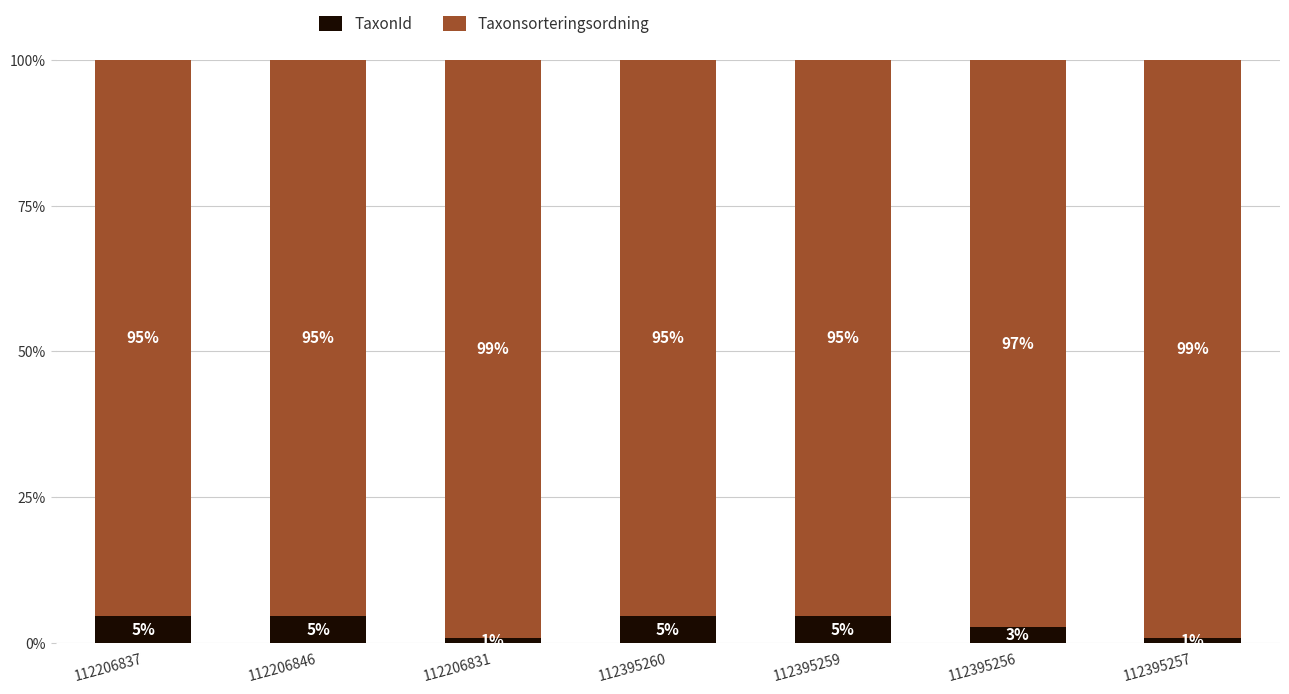

What is the total value across all series at 112395260?

100.0